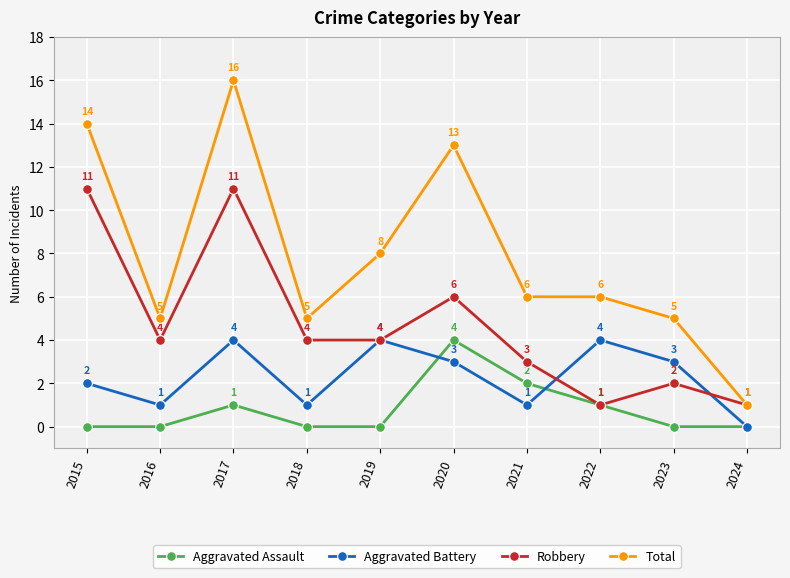

What is the value of the Aggravated Assault point at the 8th from the left?

1